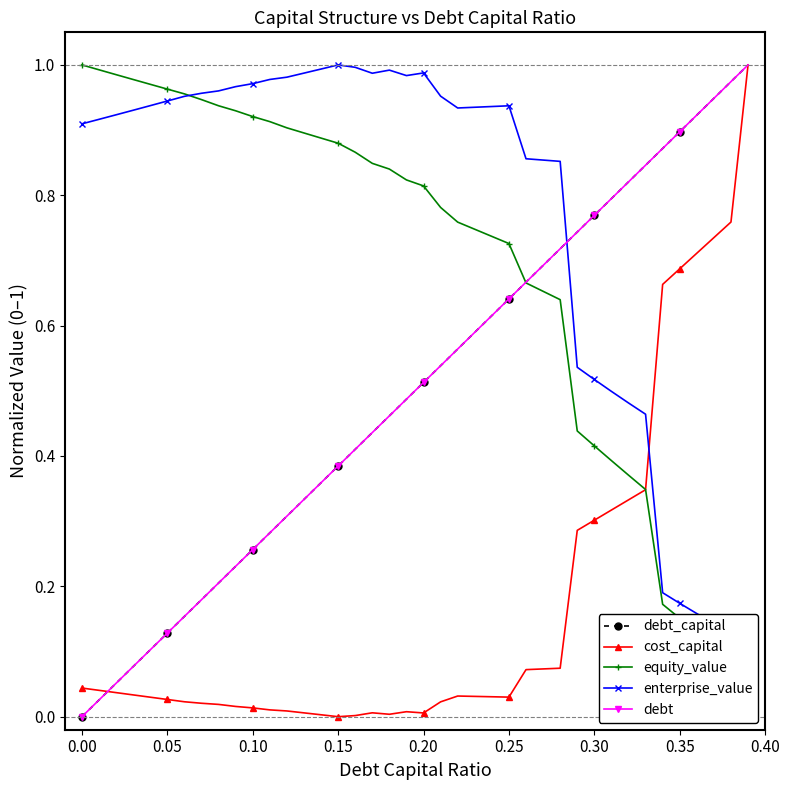

Rank the series by their maximum value, from lowest to highest.

debt_capital, cost_capital, equity_value, enterprise_value, debt